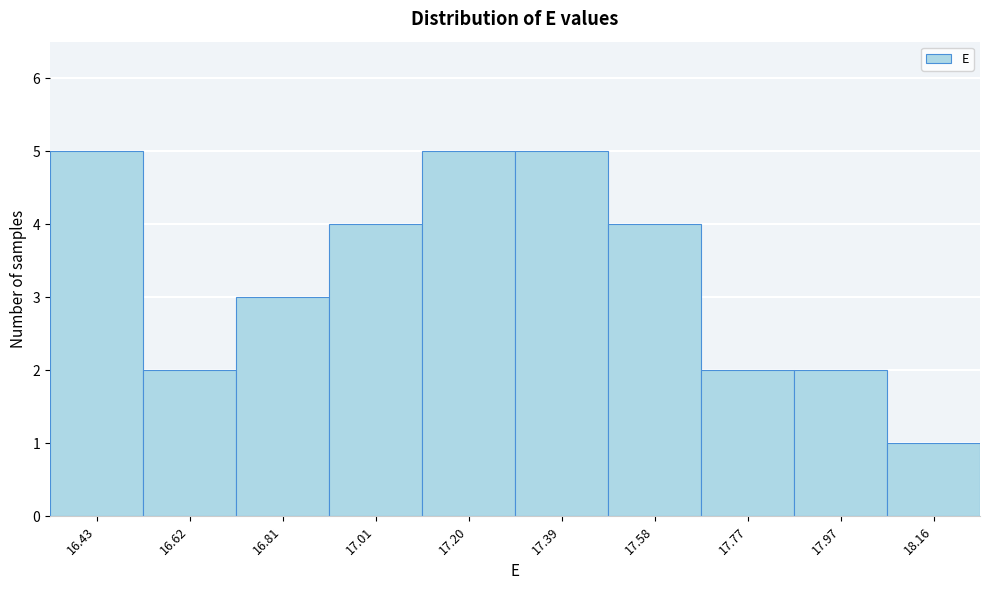

Reading right to left, transcribe all the data shown in this chart.

18.16=1	17.97=2	17.77=2	17.58=4	17.39=5	17.20=5	17.01=4	16.81=3	16.62=2	16.43=5